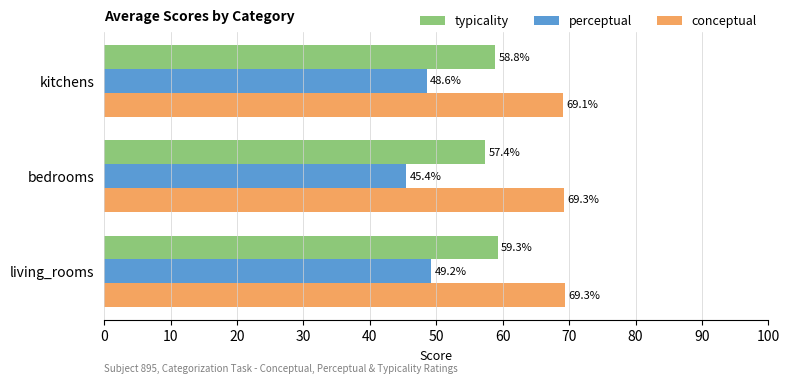

Which series has the largest range (max minus min)?

perceptual